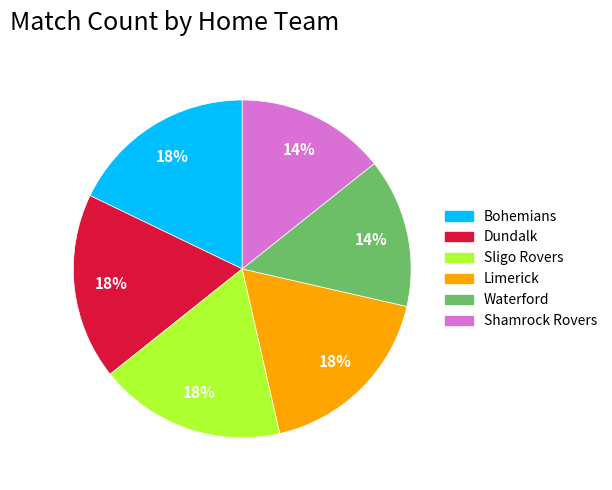

To the nearest percent, what is the difference between the largest and smallest slice percentages?

4%